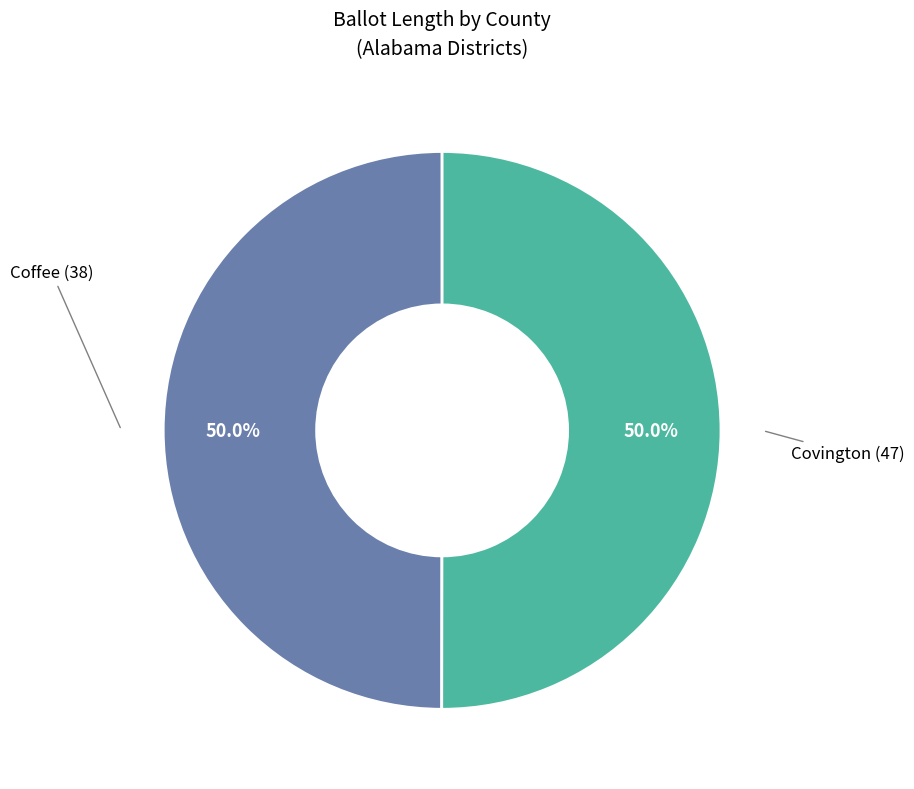

Do Coffee (38) and Covington (47) together represent more than half of the pie?

Yes